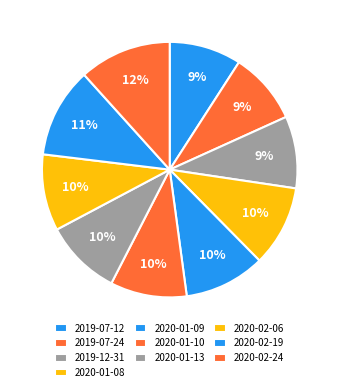

To the nearest percent, what portion does 2020-01-09 represent?

10%